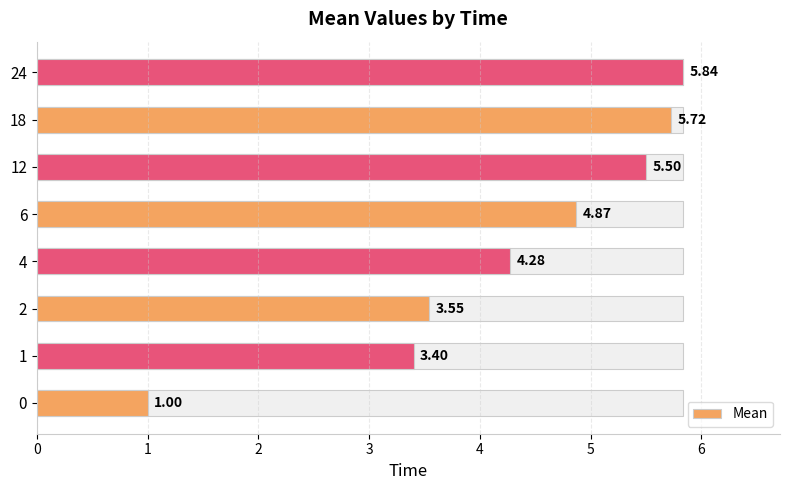

What is the average value?

4.3